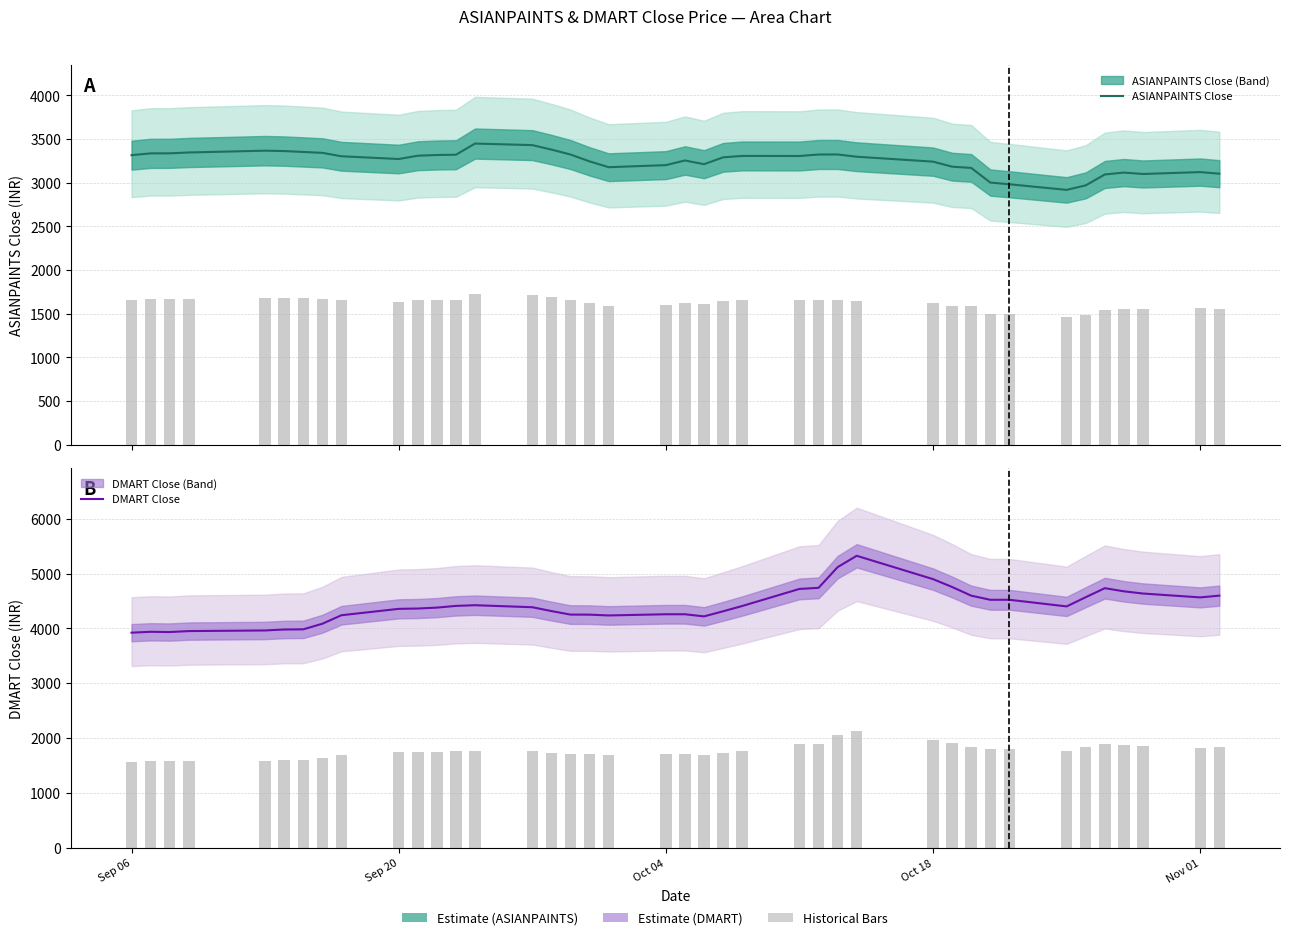

How many data points in DMART Close are less than 4385?

20